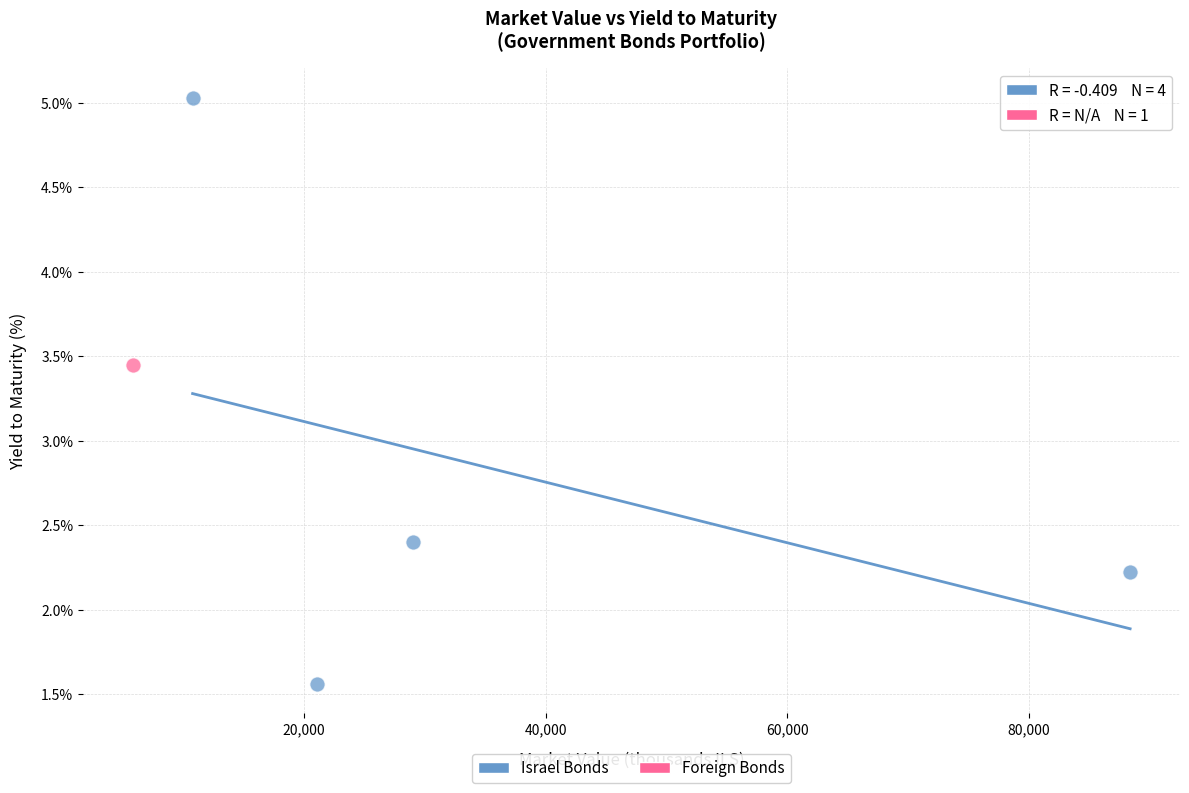

What are all the series names shown in the legend?

Israel Bonds, Foreign Bonds